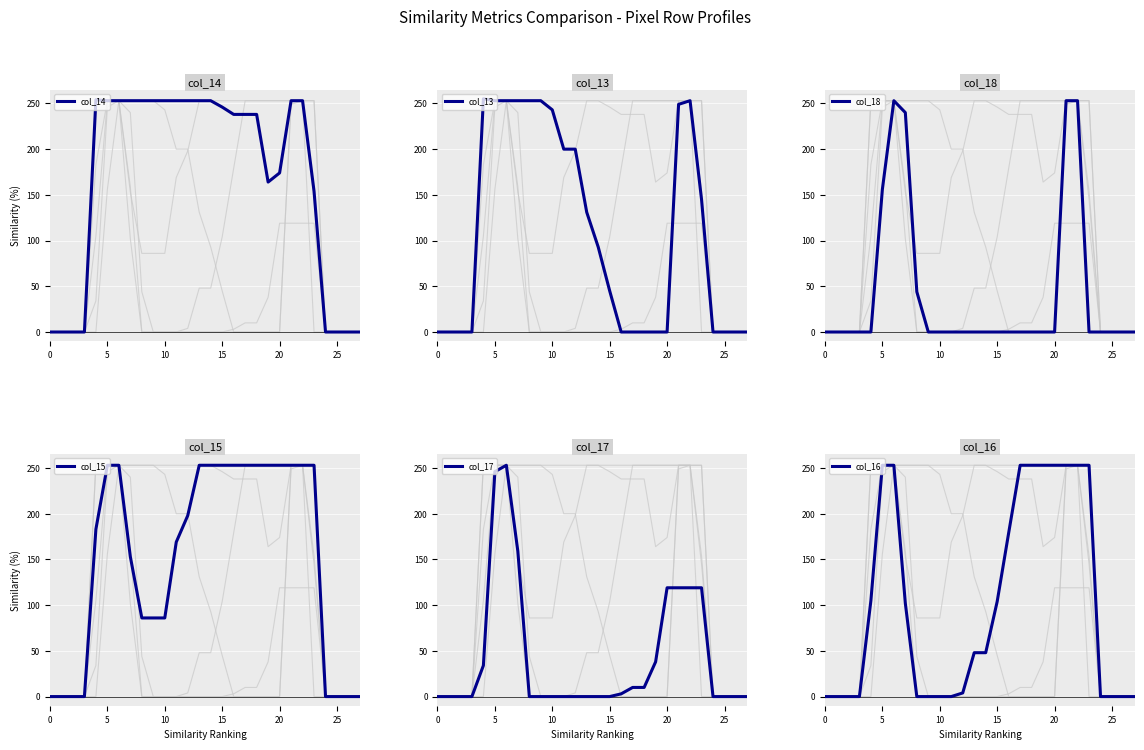

What is the total value across all series at 7?

1160